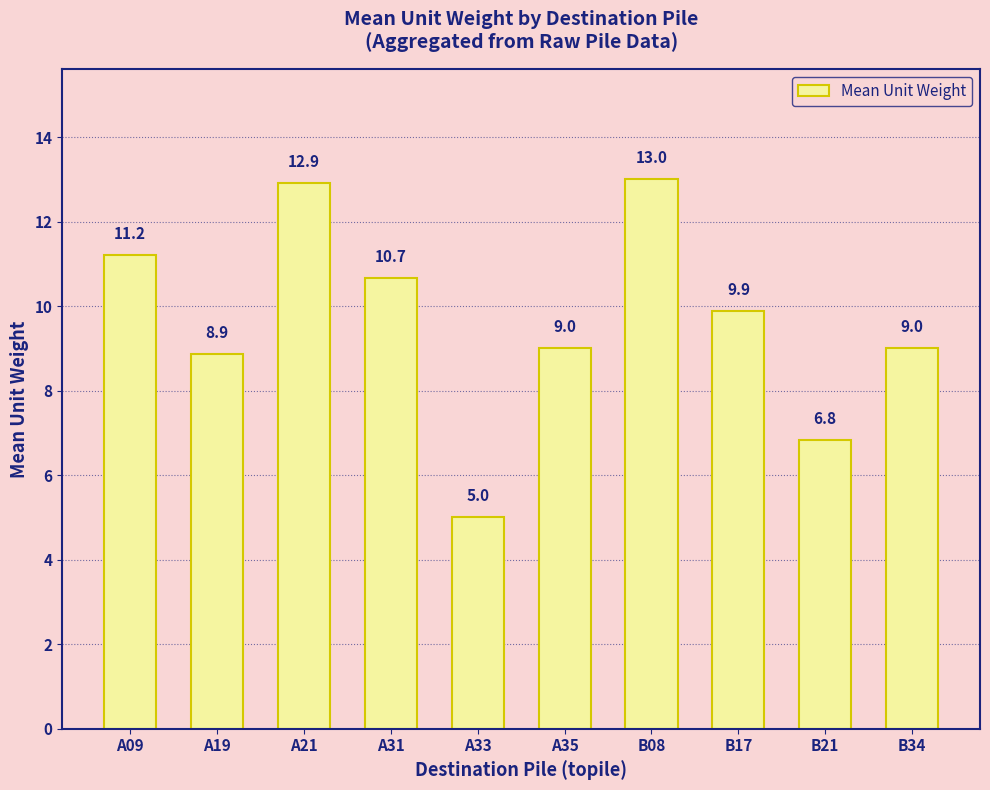

What is the ratio of the value at A21 to the value at A31?

1.2